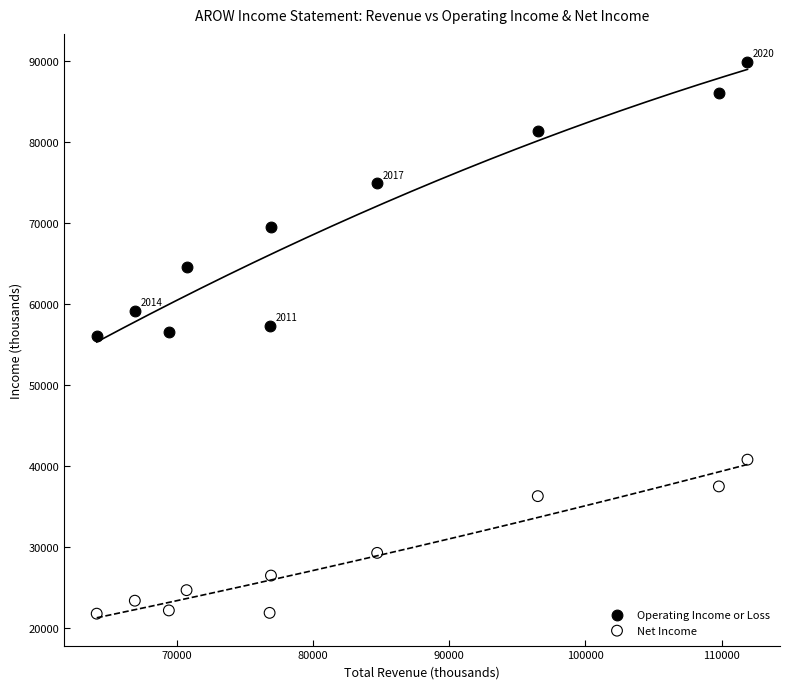

In the Net Income series, what Y value is closest to 31300?

29300